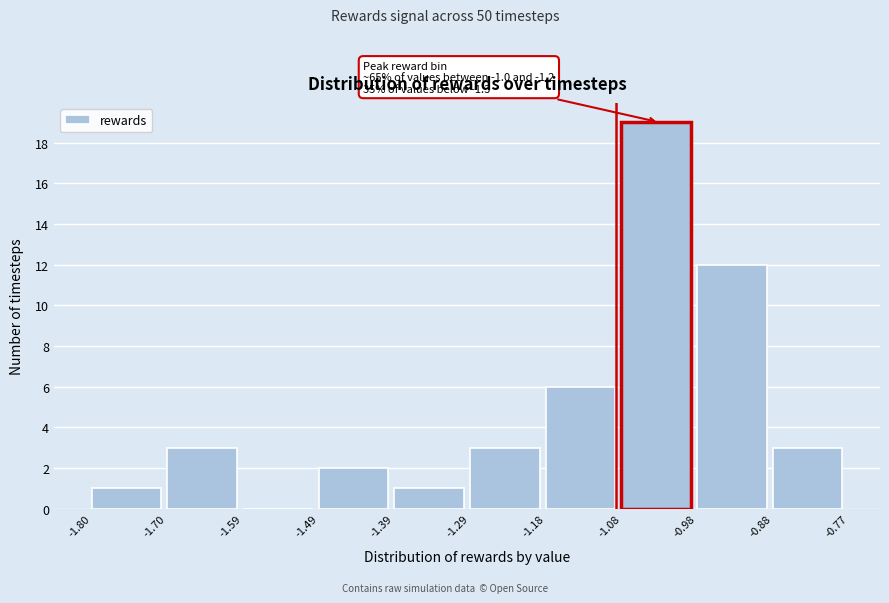

Which range on the x-axis has the tallest bar?

-1.08 to -0.98